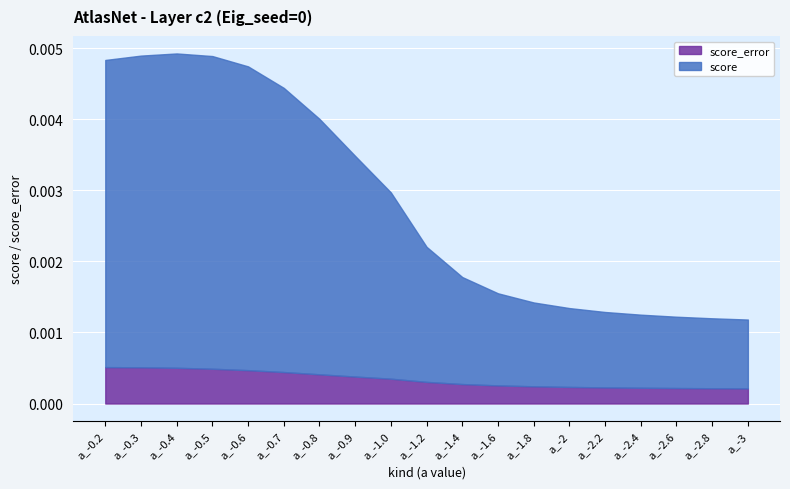

What is the label of the 18th point from the left?

a_-2.8